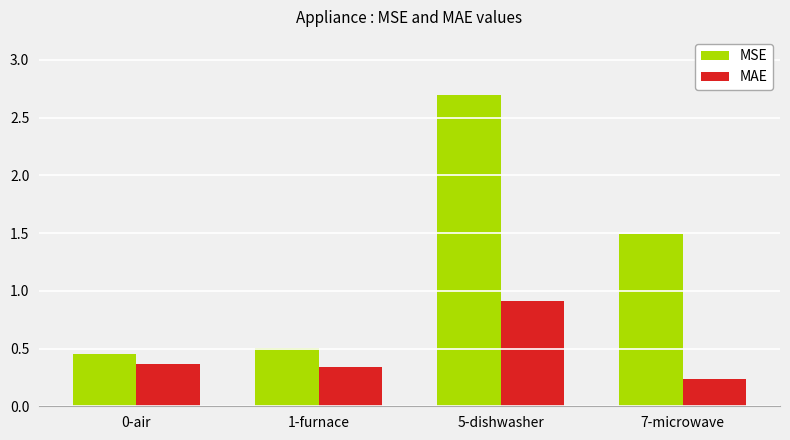

What is the label of the 2nd bar from the right?

5-dishwasher